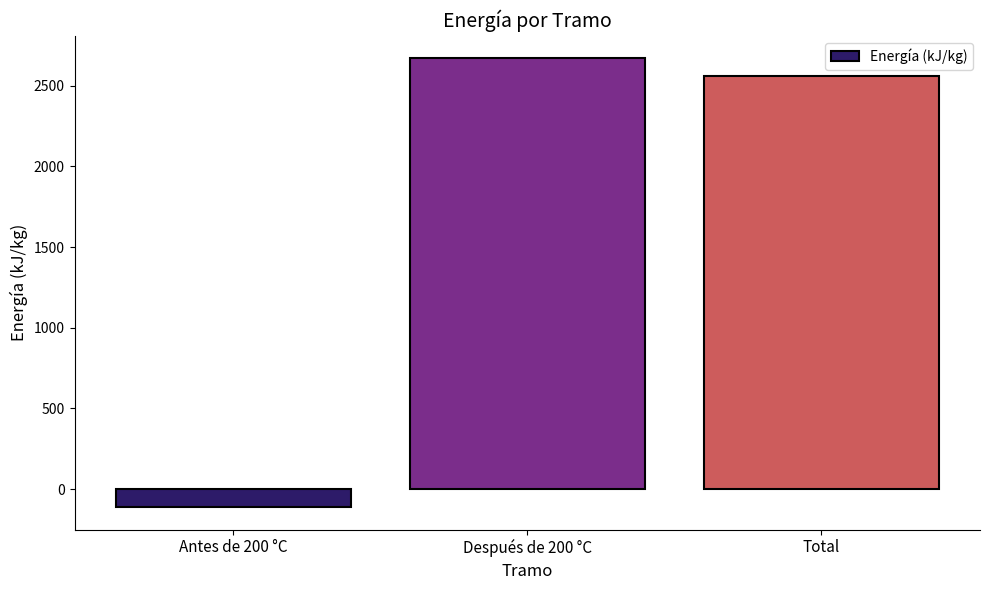

List the labels in order of value, smallest first.

Antes de 200 °C, Total, Después de 200 °C